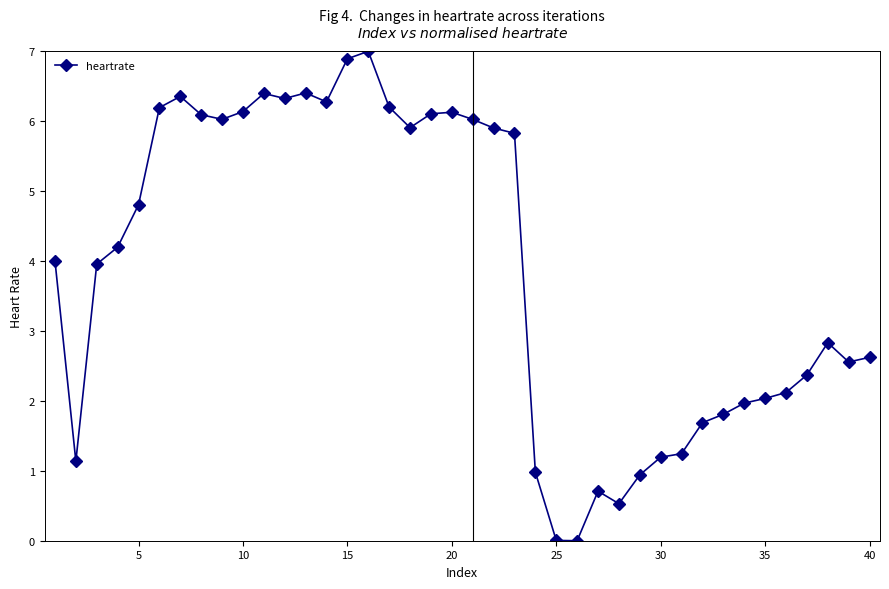

What is the greatest value displayed?

7.0